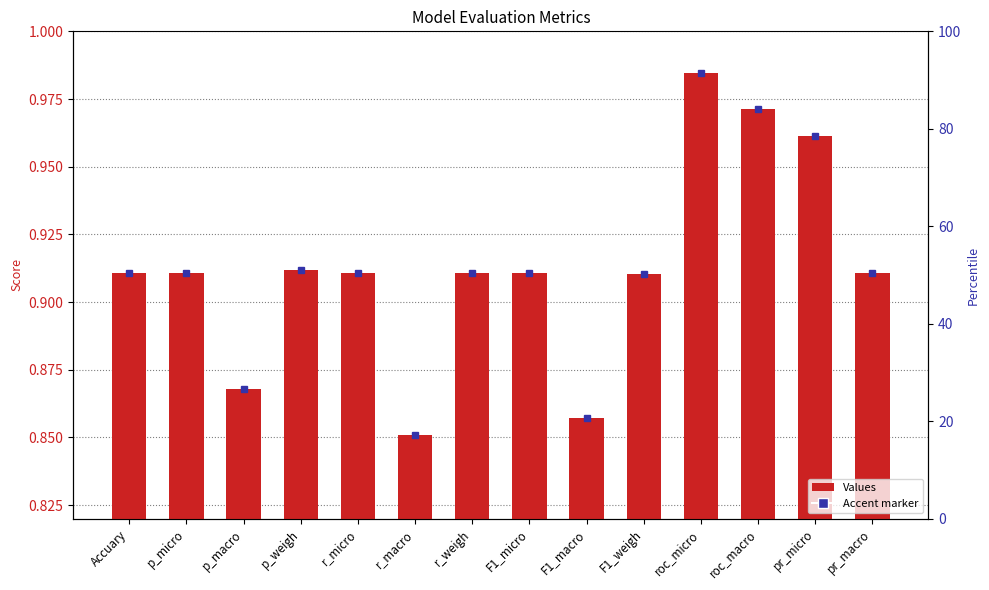

Which label corresponds to the smallest value in the chart?

r_macro